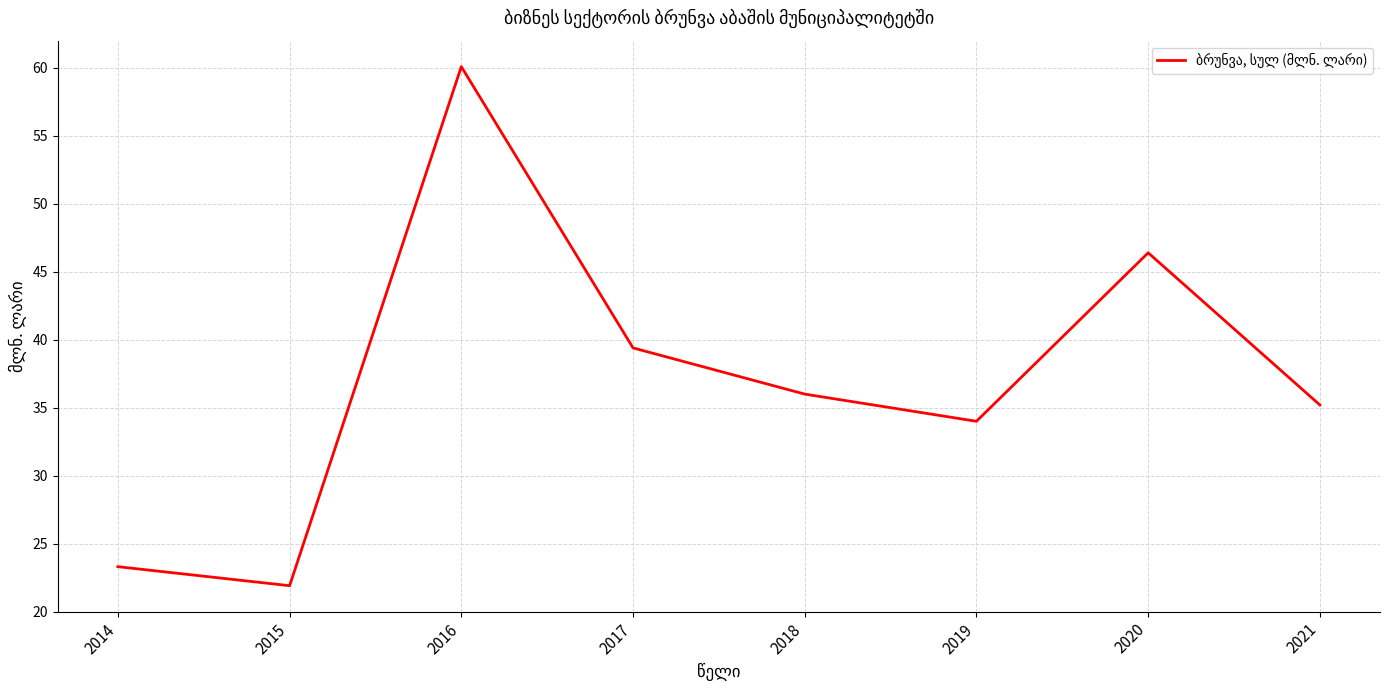

At which label does the data first exceed 36?

2016